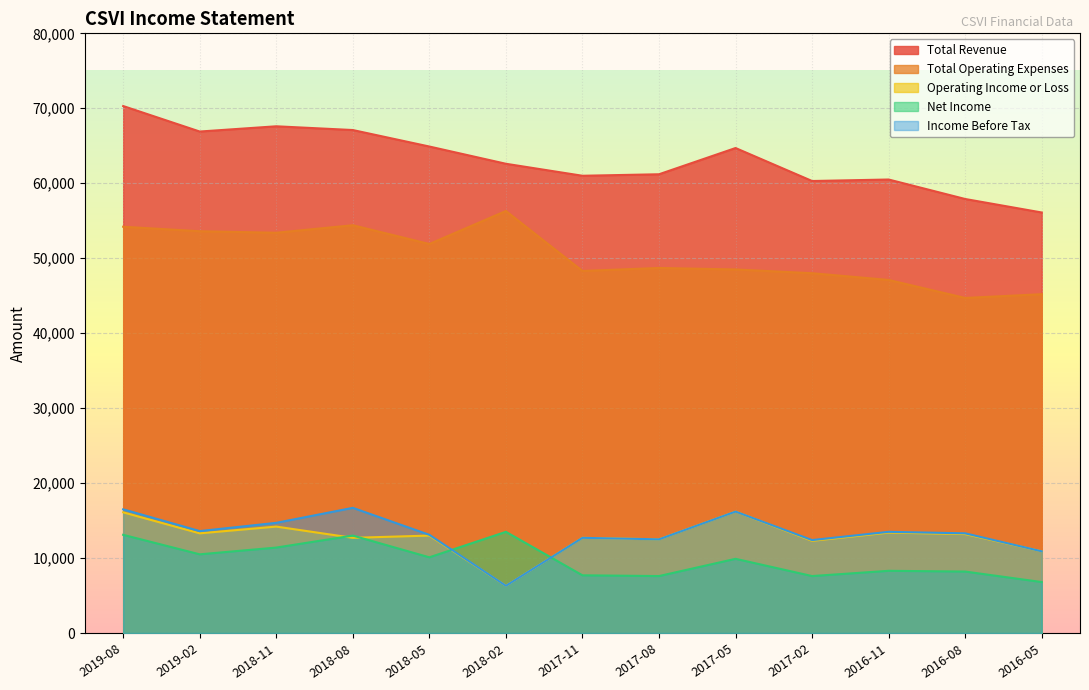

True or false: Total Revenue and Income Before Tax intersect in this chart.

False